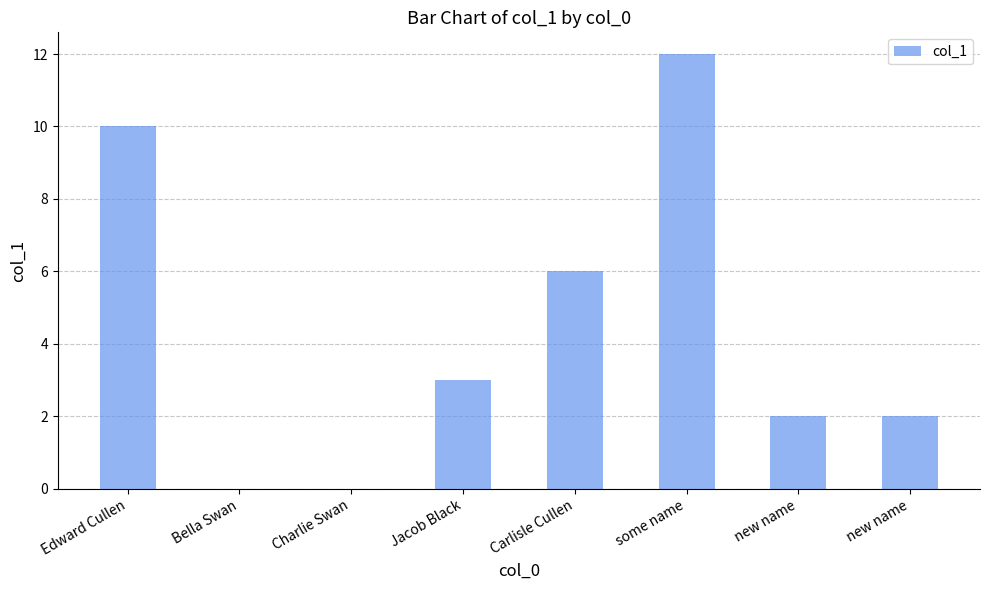

Are the bars grouped side by side (vs. stacked)?

No